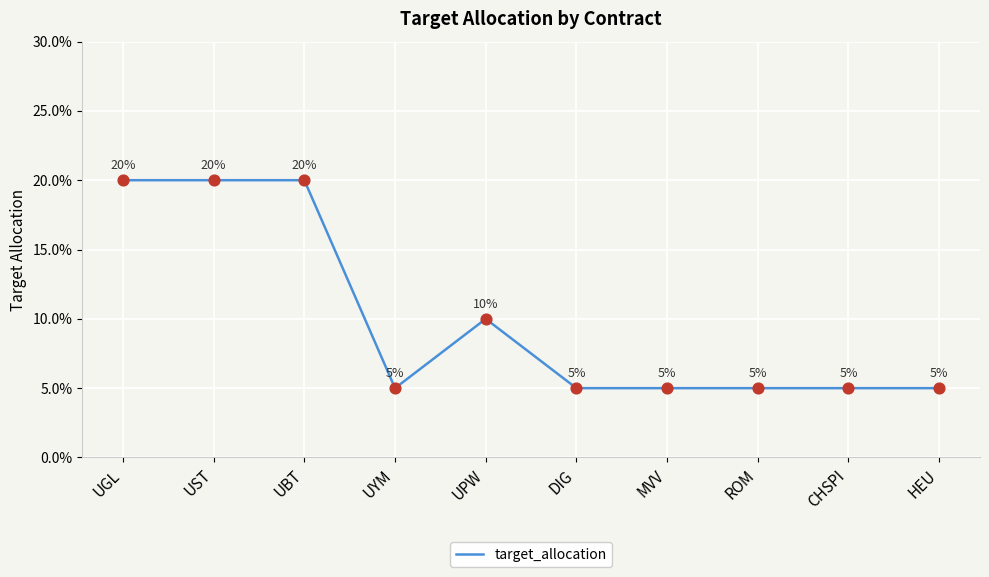

Which has a higher value, UYM or UPW?

UPW